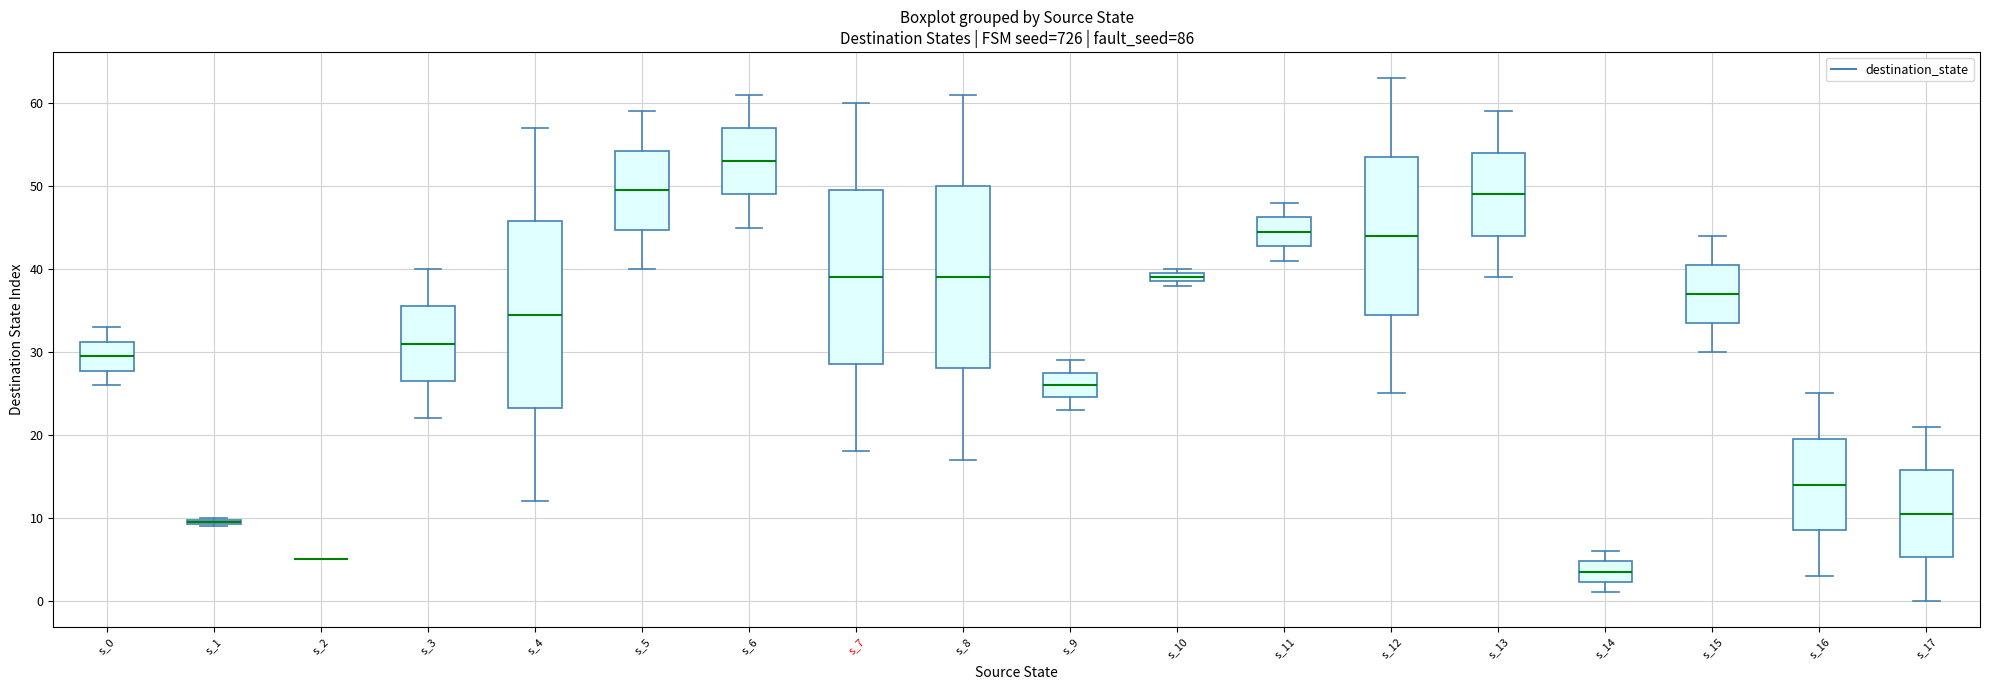

Where is the upper edge of the box for s_10 on the y-axis? The values are not printed on the chart, so give them approximately, as read against the axis.

40